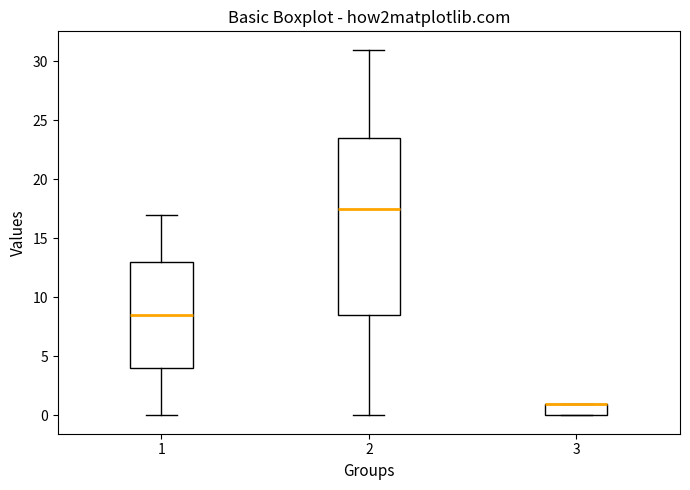

Reading left to right, read every box against the y-axis: the position of its median line, the range the box covers, and the ends of its whiskers. The values are not printed on the chart, so give them approximately, as read against the axis.

1: median 8.5, box 4.0 to 13.0, whiskers 0.0 to 17.0
2: median 17.5, box 8.5 to 23.5, whiskers 0.0 to 31.0
3: median 1.0 (drawn on the box's upper edge), box 0.0 to 1.0, whiskers 0.0 to 1.0